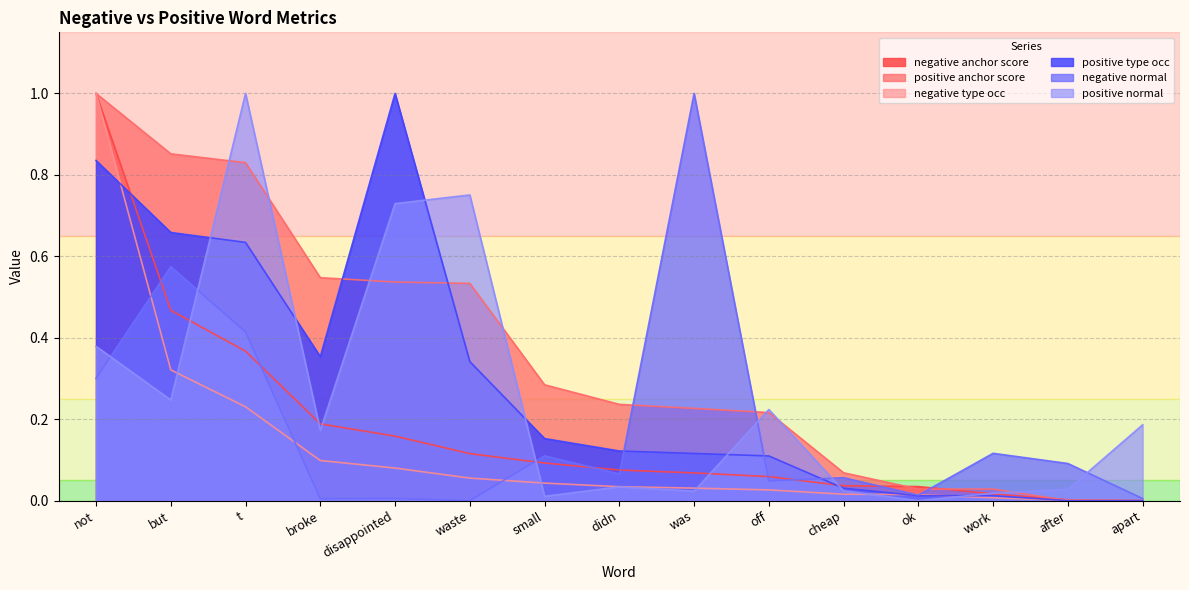

What are all the series names shown in the legend?

negative anchor score, positive anchor score, negative type occ, positive type occ, negative normal, positive normal